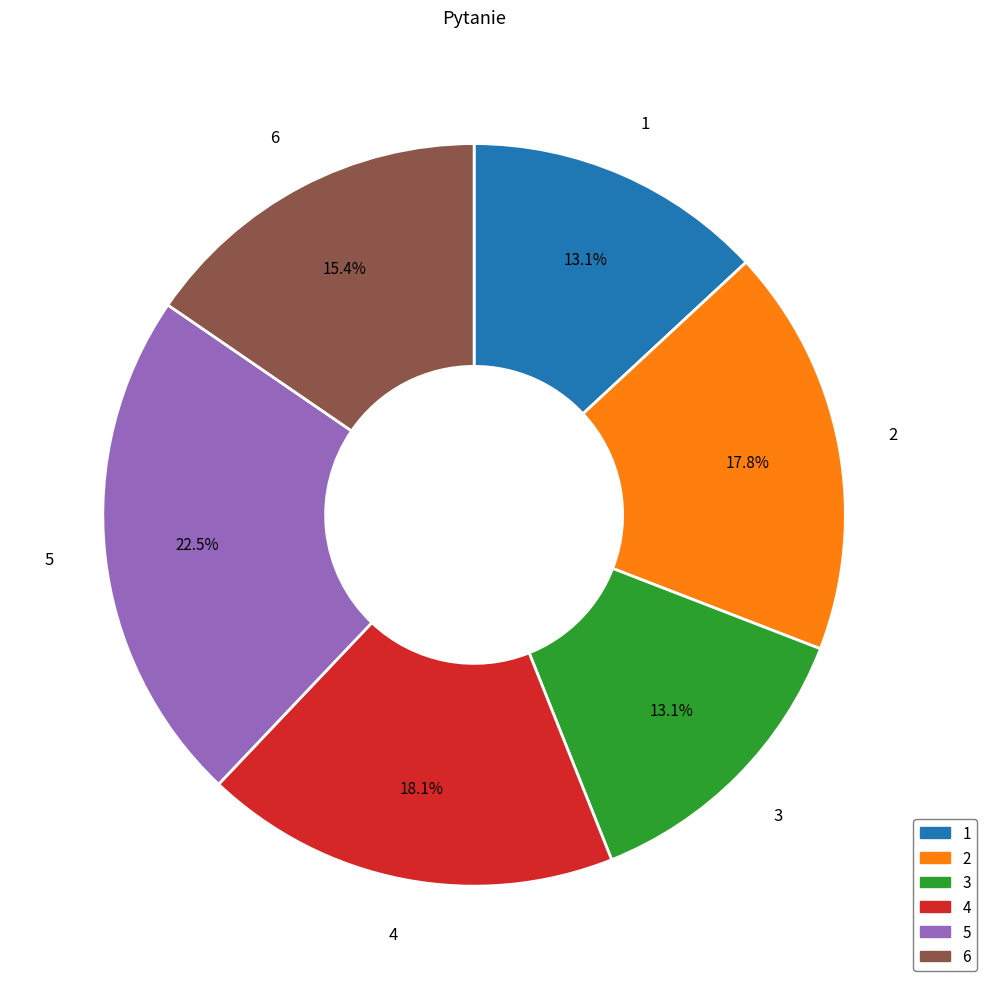

Is there a majority slice in this chart?

No